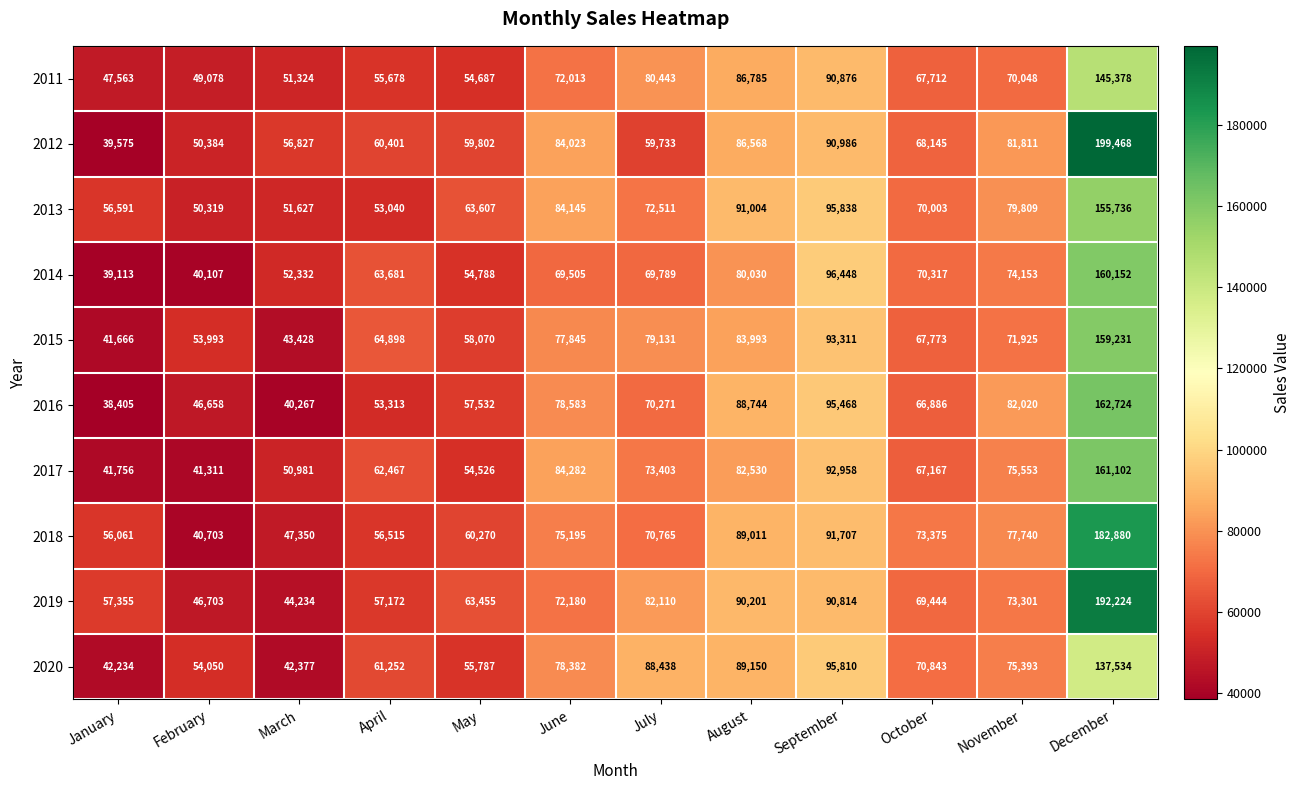

Which category has the lowest value across all series?

January